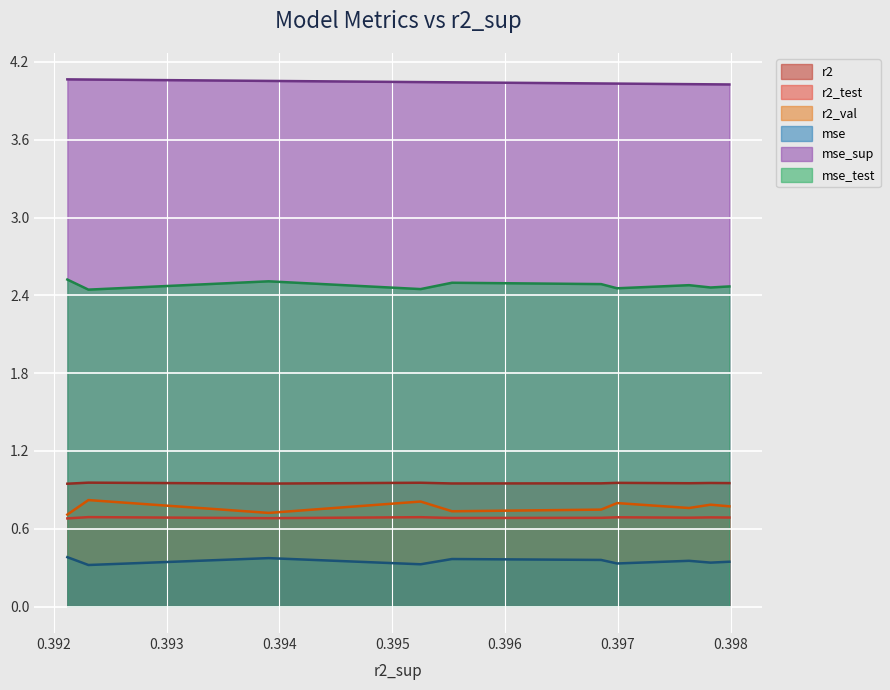

Which series has the largest total across all categories?

mse_sup